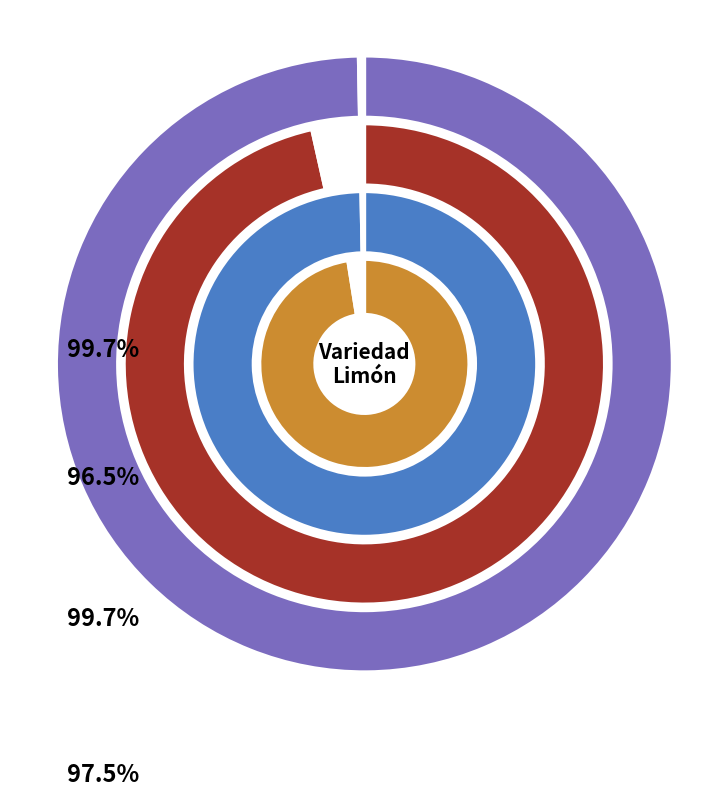

Is it true that Sutil De Gase is 48% of the pie?

False